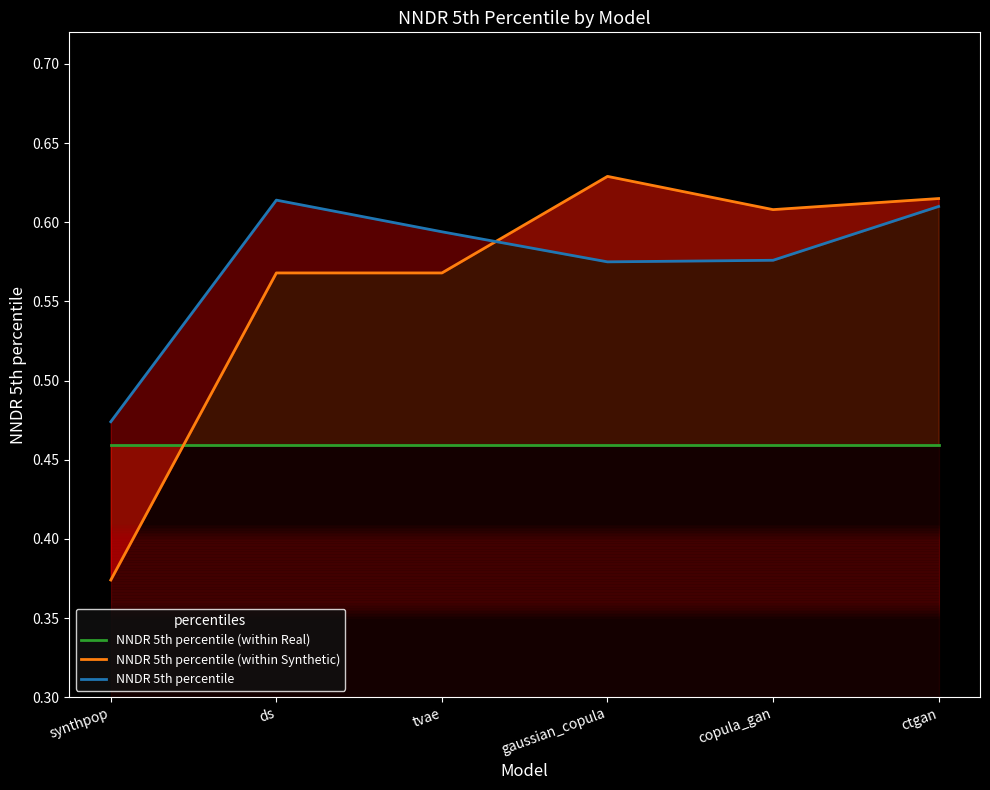

Is the value of NNDR 5th percentile (within Synthetic) at ds greater than the value of NNDR 5th percentile (within Real) at synthpop?

Yes